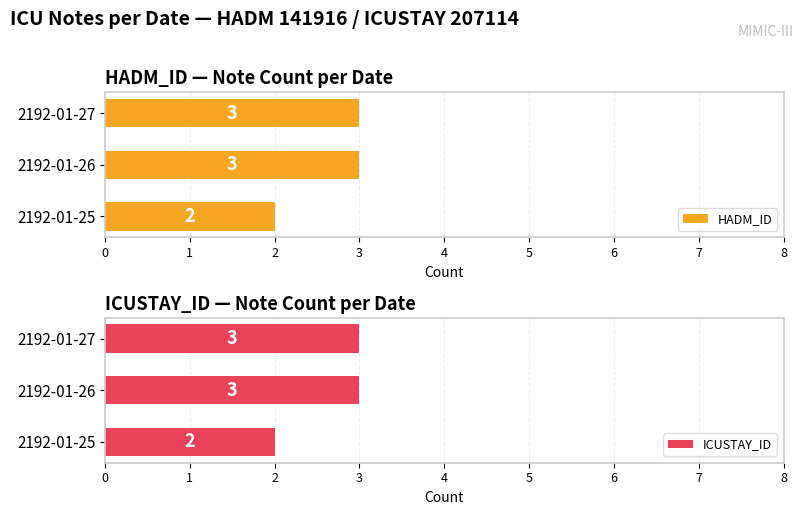

Which series has the largest range (max minus min)?

HADM_ID